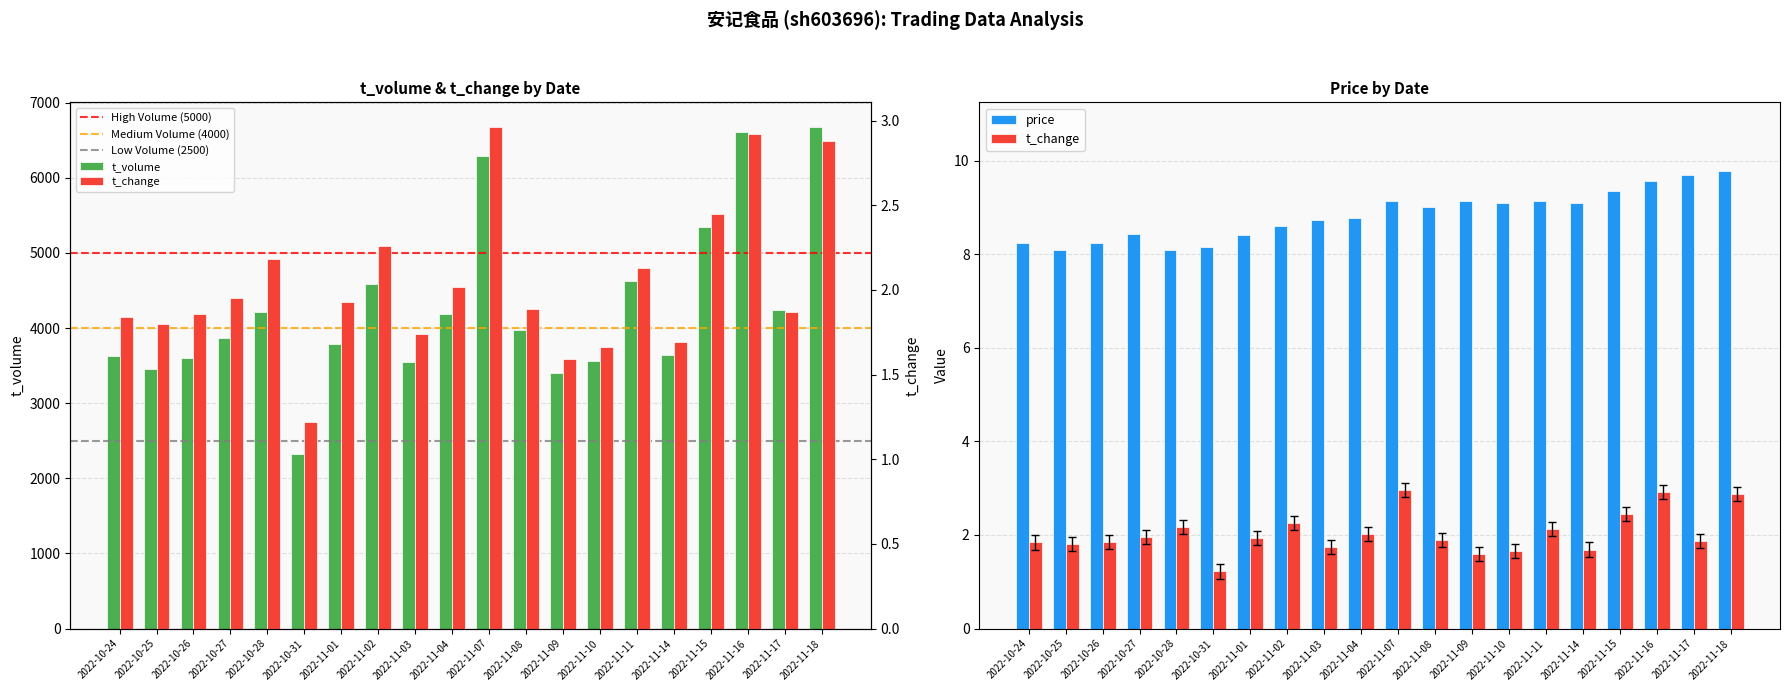

Which series has the largest total across all categories?

t_volume